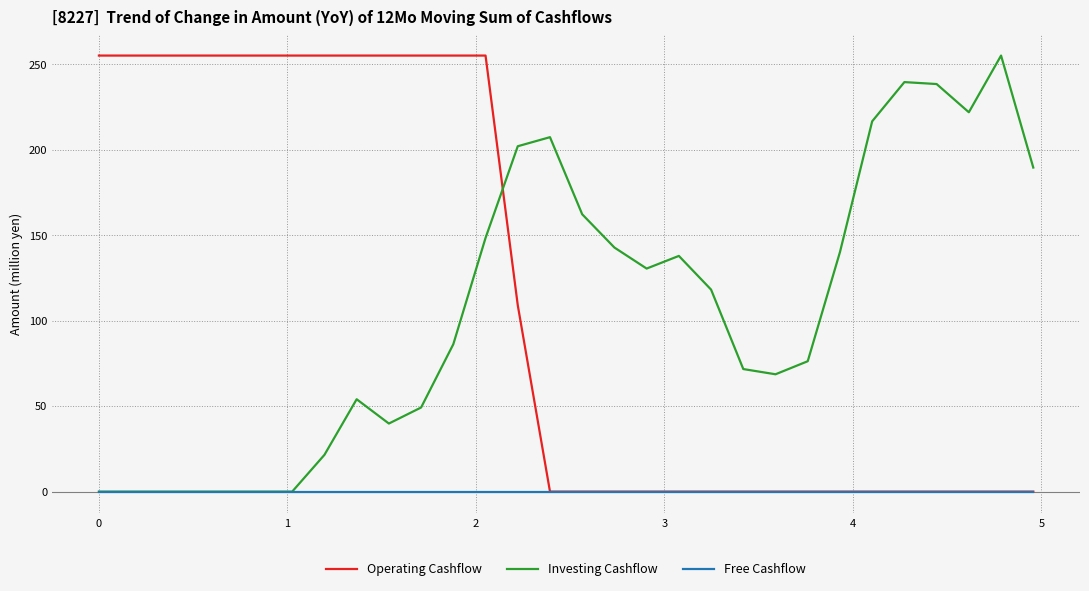

After their last crossing, which series has the higher values: Operating Cashflow or Investing Cashflow?

Investing Cashflow